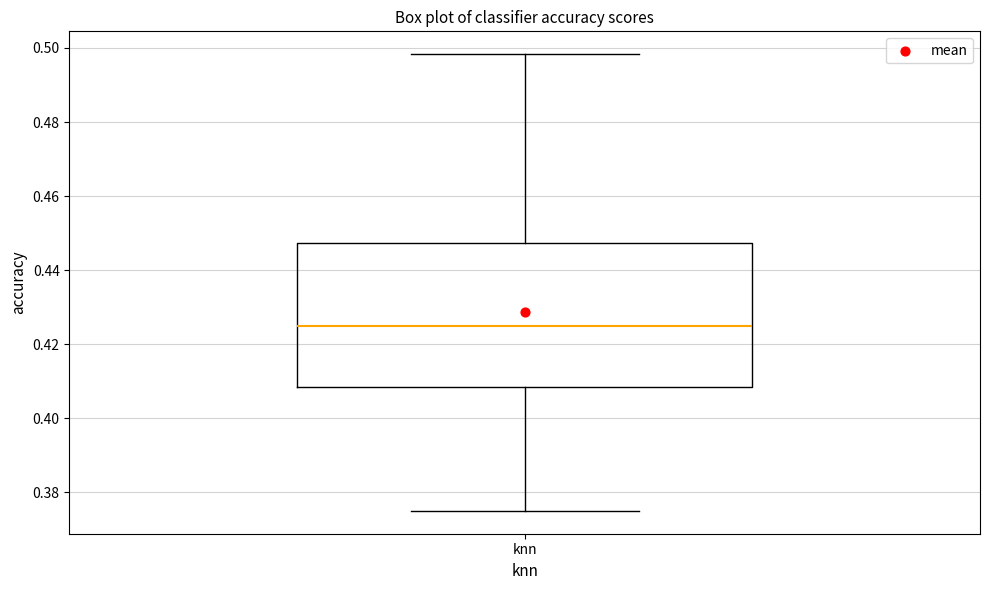

Where is the upper edge of the box for knn on the y-axis? The values are not printed on the chart, so give them approximately, as read against the axis.

0.448